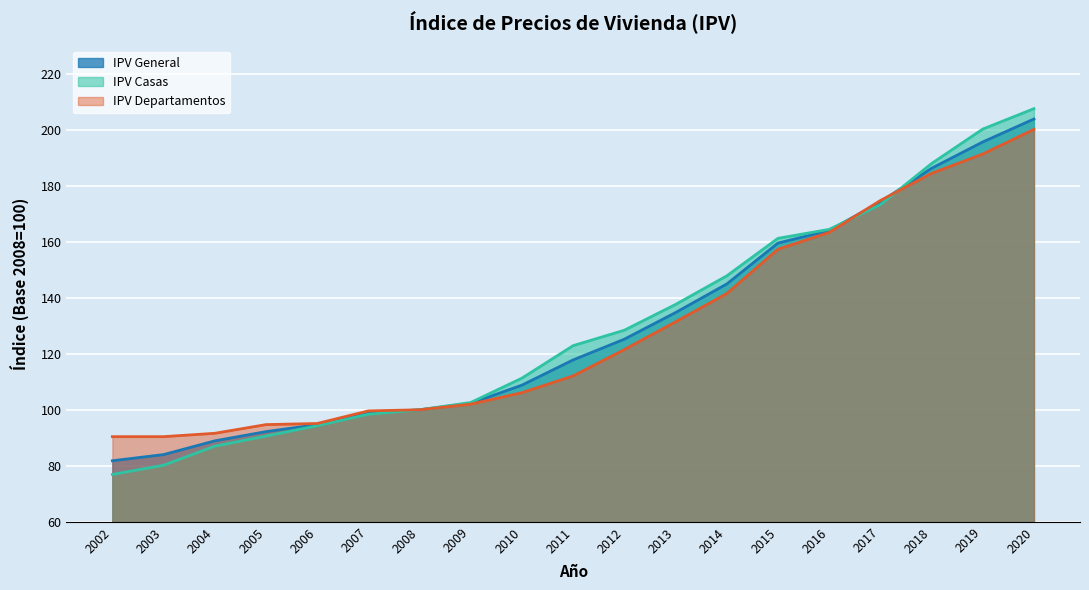

What is the approximate value of IPV Casas at 2010?

111.3